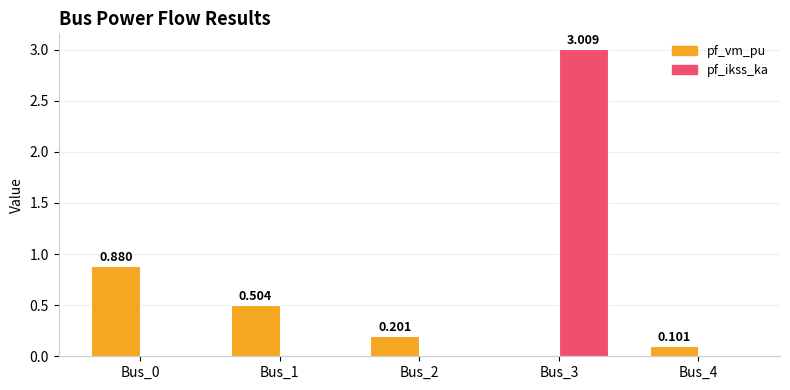

Is the value of pf_ikss_ka at Bus_4 greater than the value of pf_vm_pu at Bus_4?

No